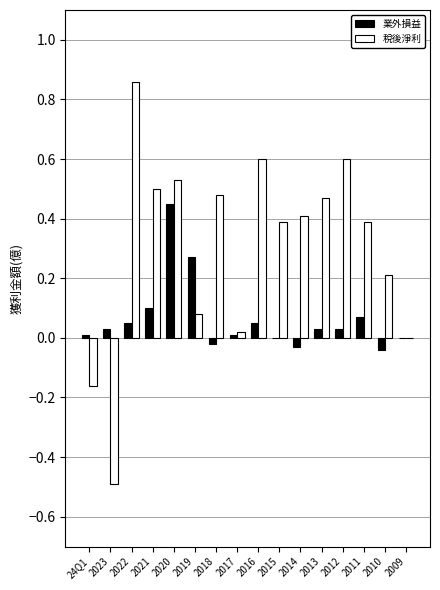

Which label corresponds to the largest value in the chart?

2022